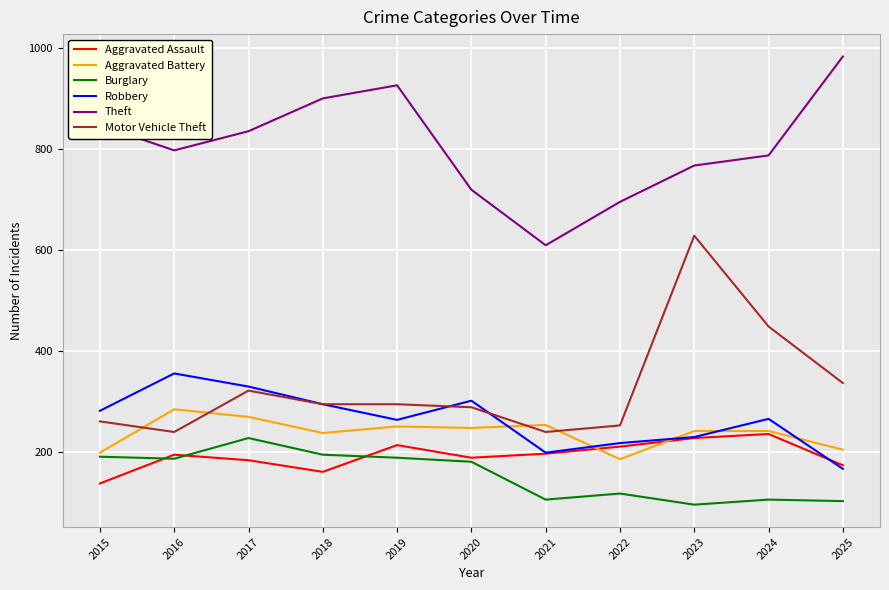

In Aggravated Assault, how many points are lower than both neighbors (excluding endpoints)?

2